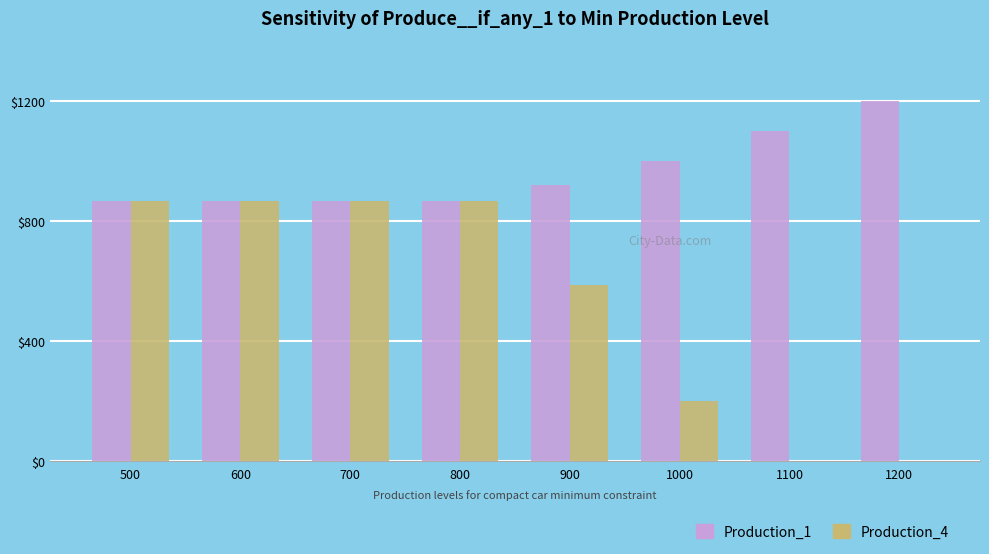

Is it true that Production_4 equals 866.7 at 700?

True